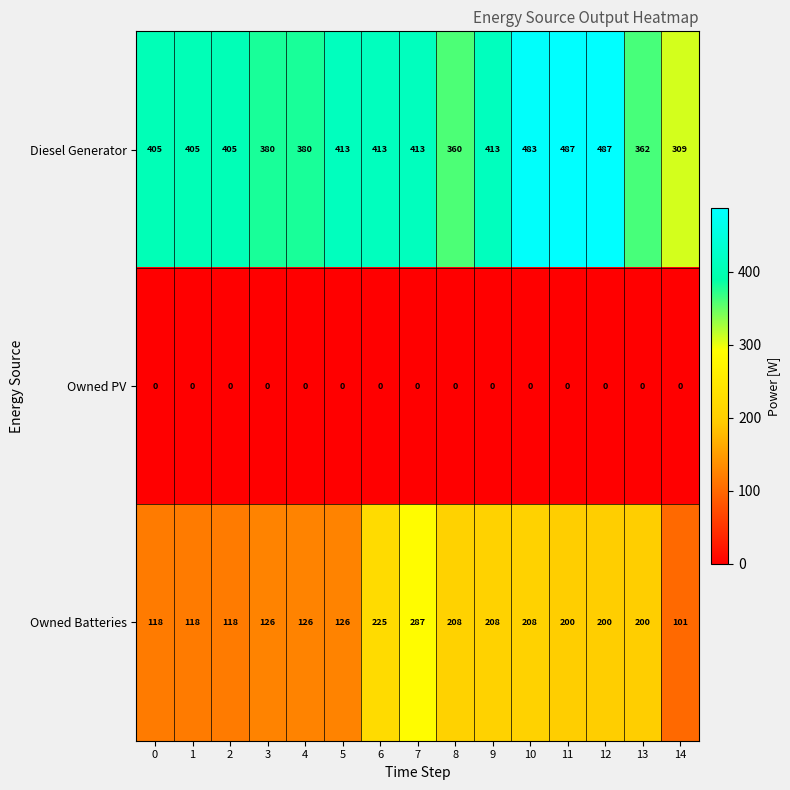

Between 7 and 14, which series saw the biggest shift?

Owned Batteries